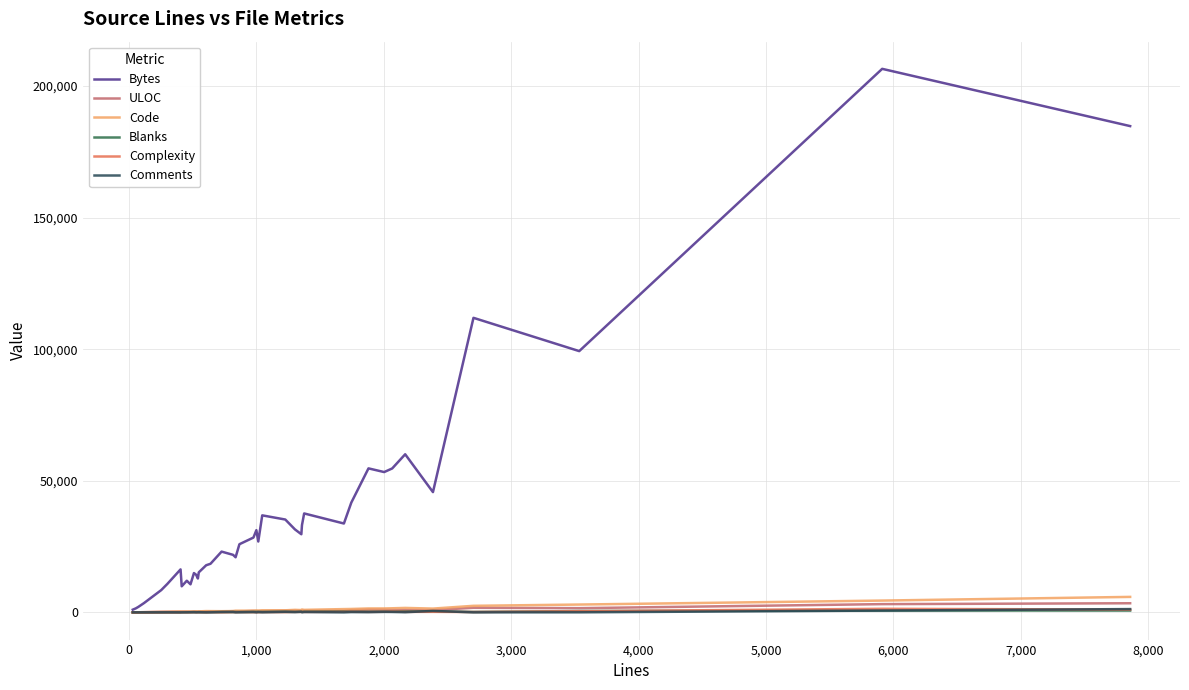

What is the highest value of the Bytes series?

206531